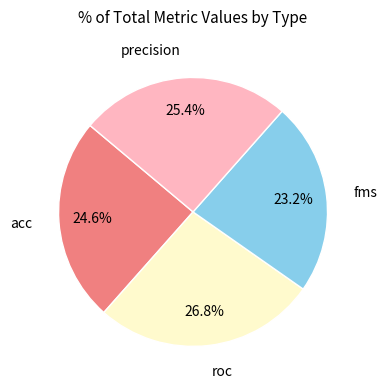

Does any single category account for the majority?

No